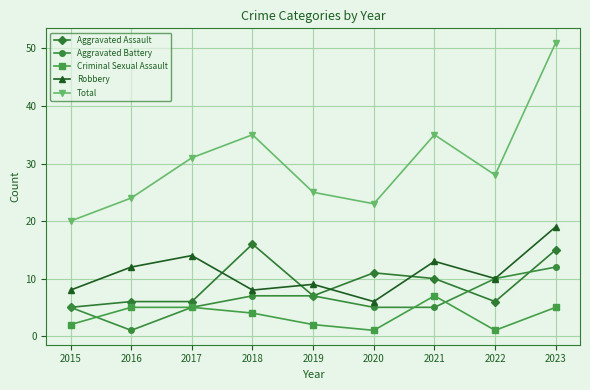

Is the value of Total at 2022 greater than the value of Robbery at 2021?

Yes